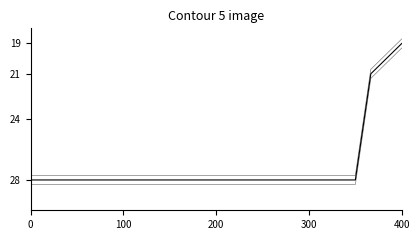

What is the label of the 16th point from the left?

15